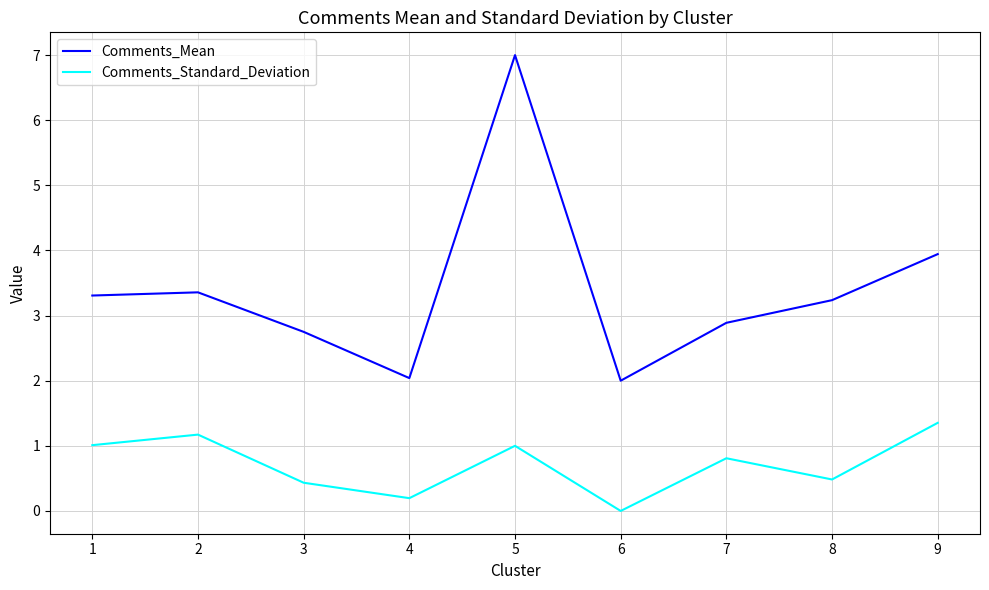

What is the difference between the second highest and second lowest values in the Comments_Mean series?

1.9